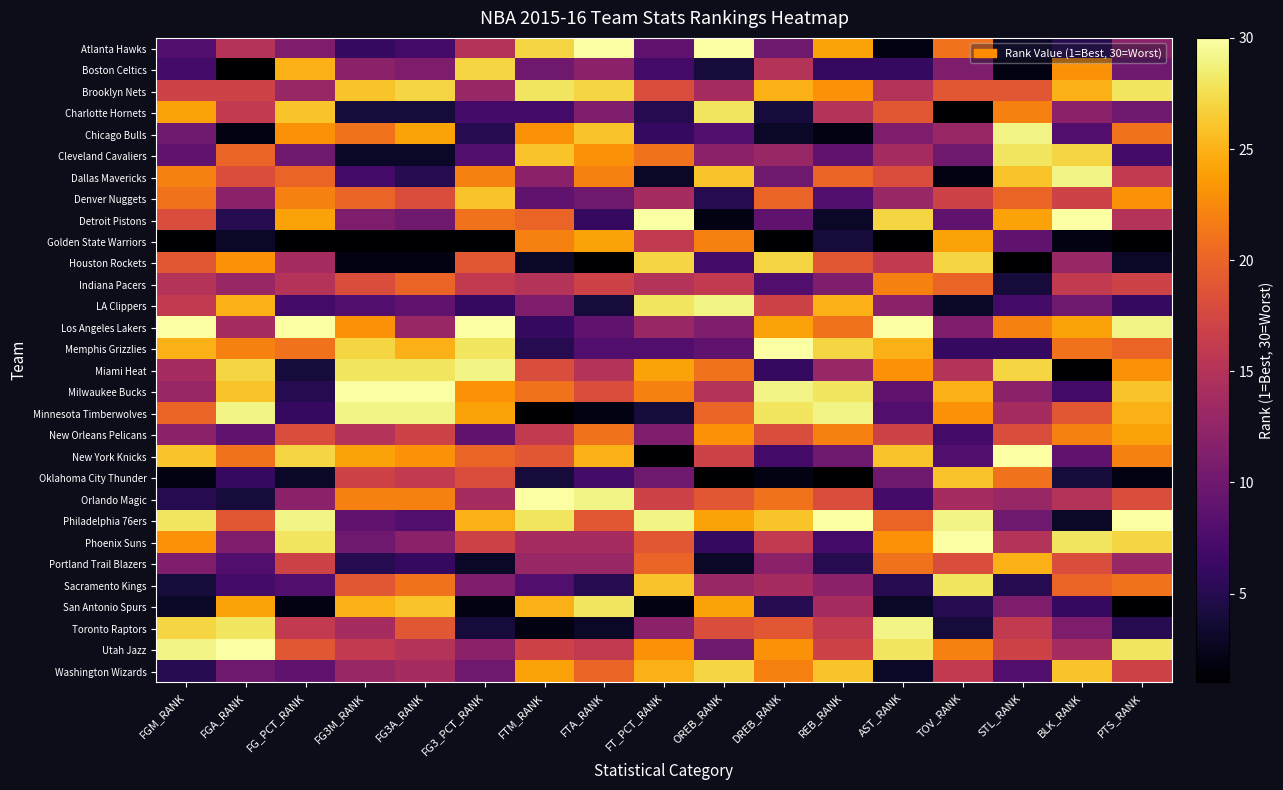

How many data points does each series have?

17